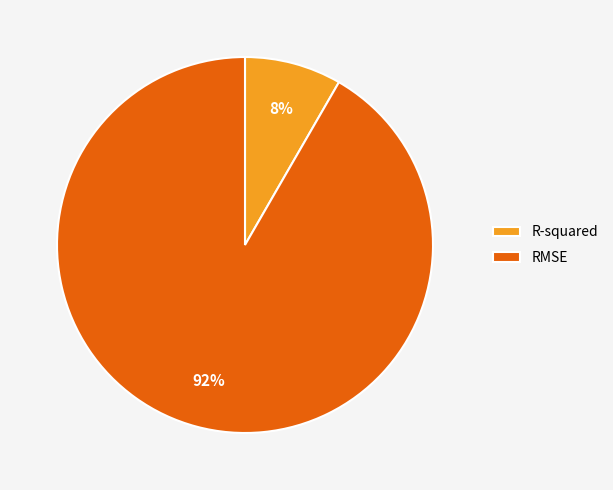

Between RMSE and R-squared, which is larger?

RMSE